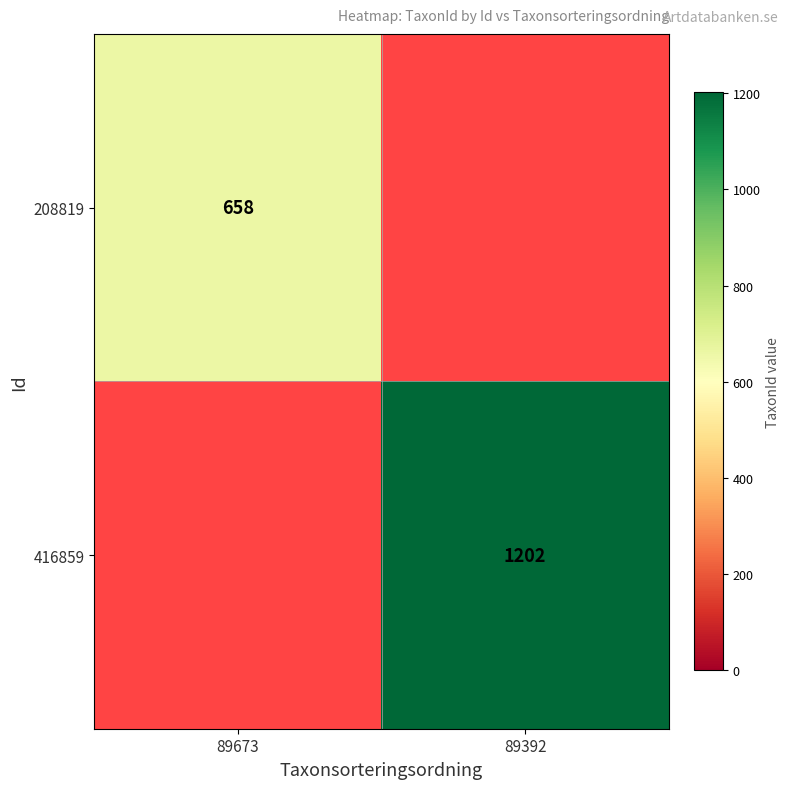

Is it true that 208819 equals 197 at 89673?

False